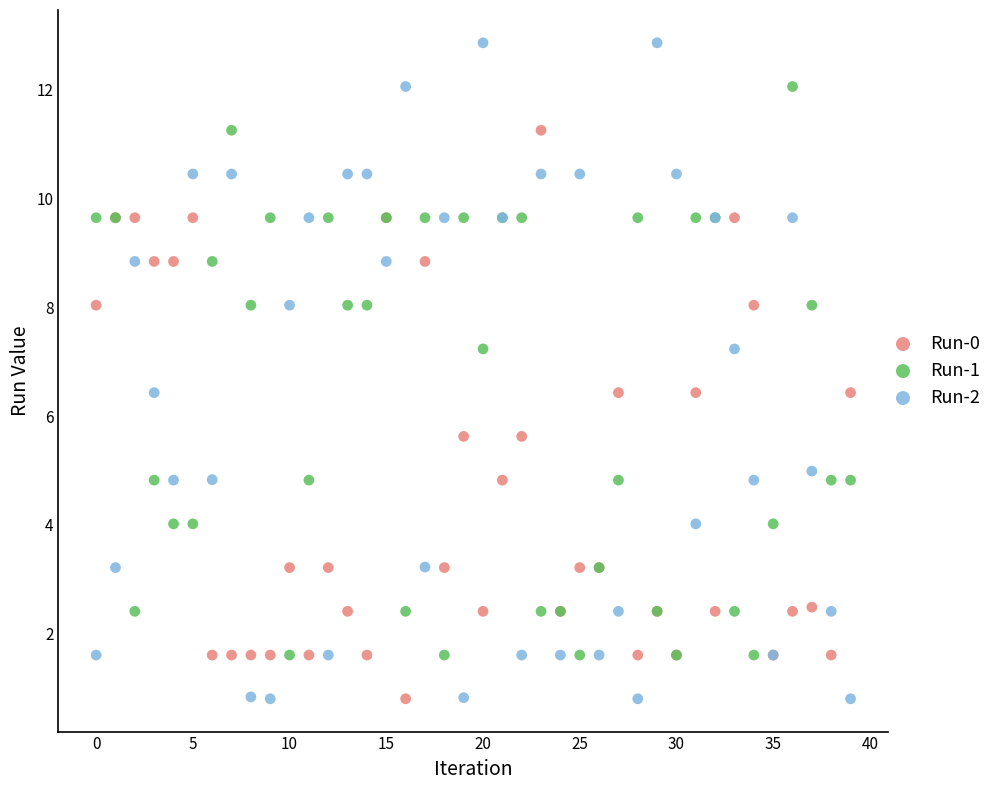

Which series has the largest Y range (max minus min)?

Run-2